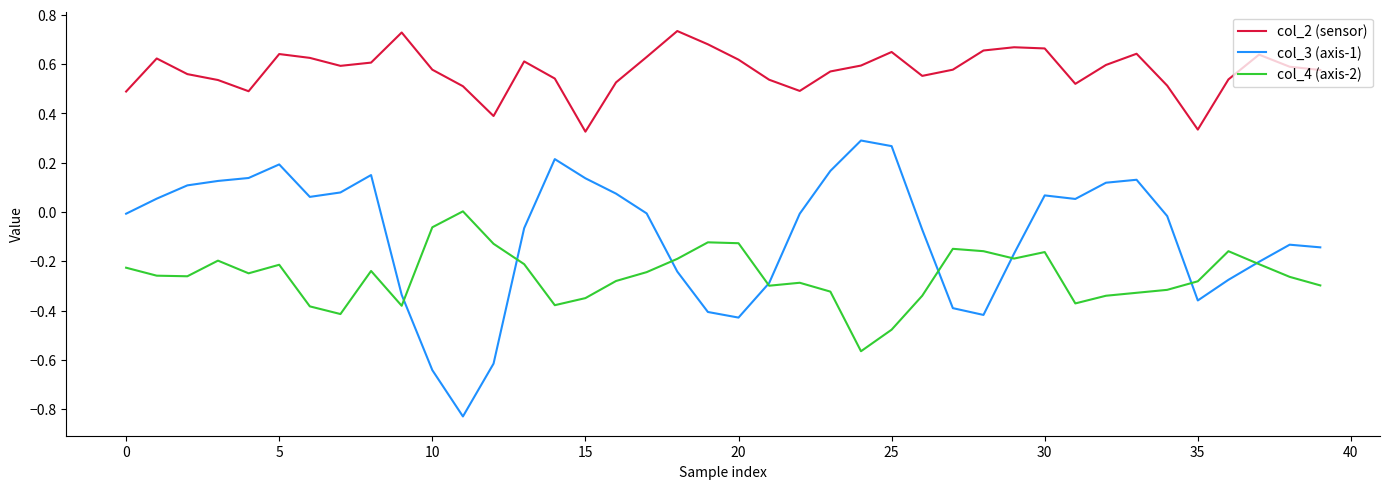

What is the difference between the second highest and second lowest values in the col_4 (axis-2) series?

0.4